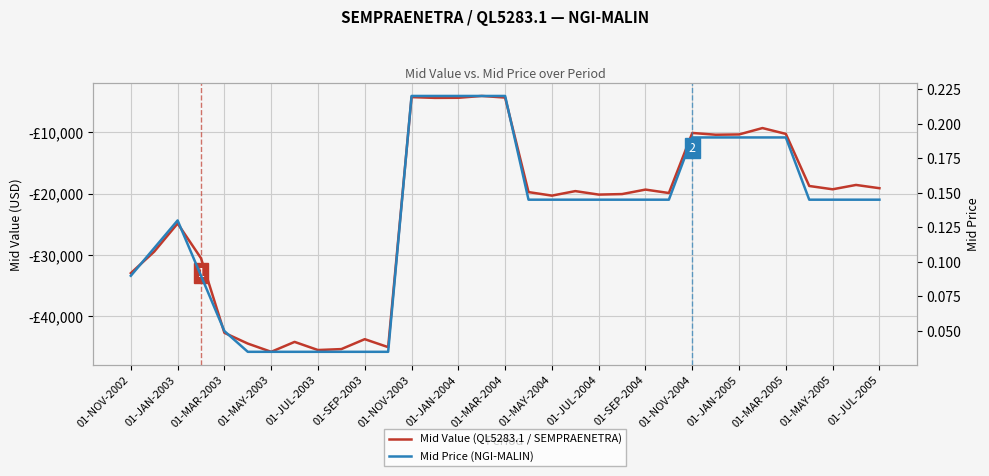

How many interior local peaks does the Mid Price (NGI-MALIN) series have?

1